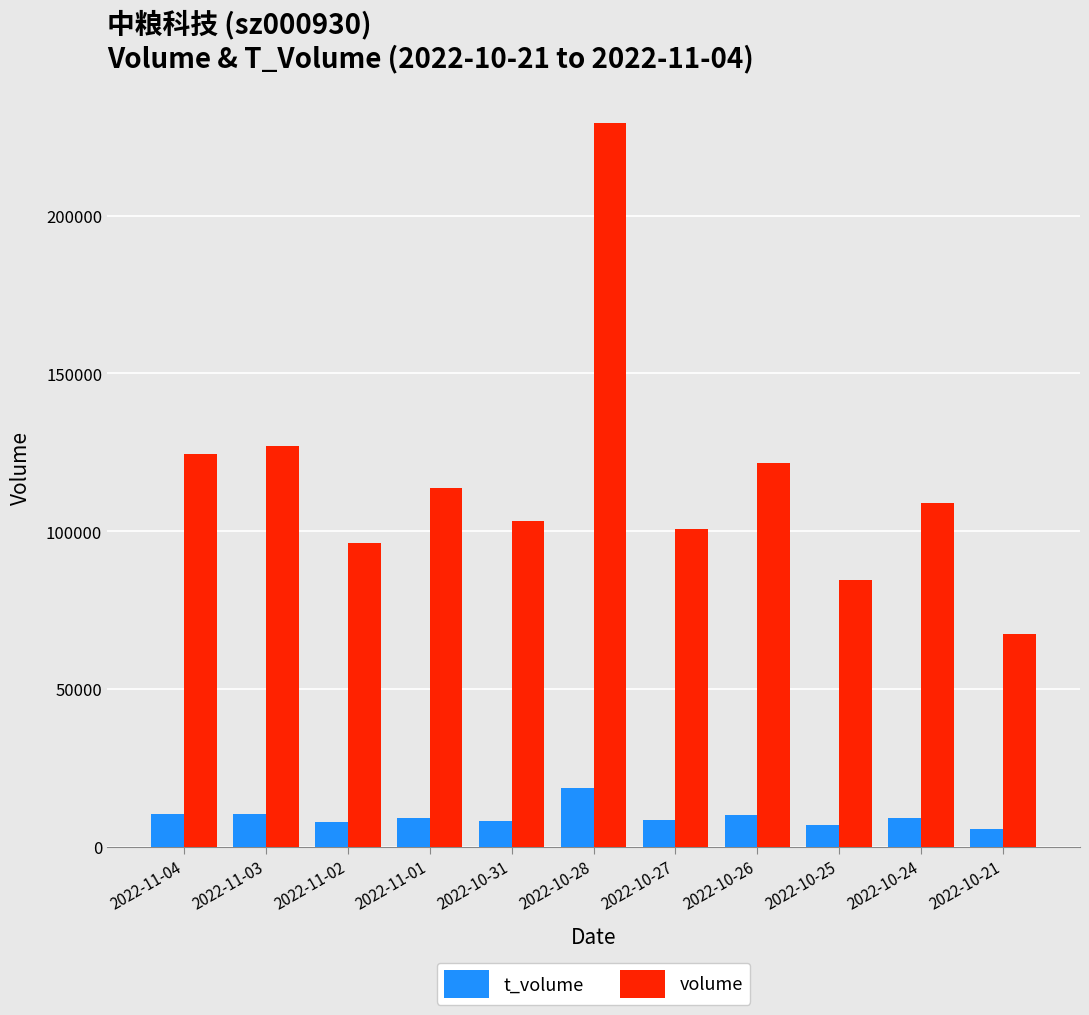

What is the total value across all series at 2022-10-27?

109181